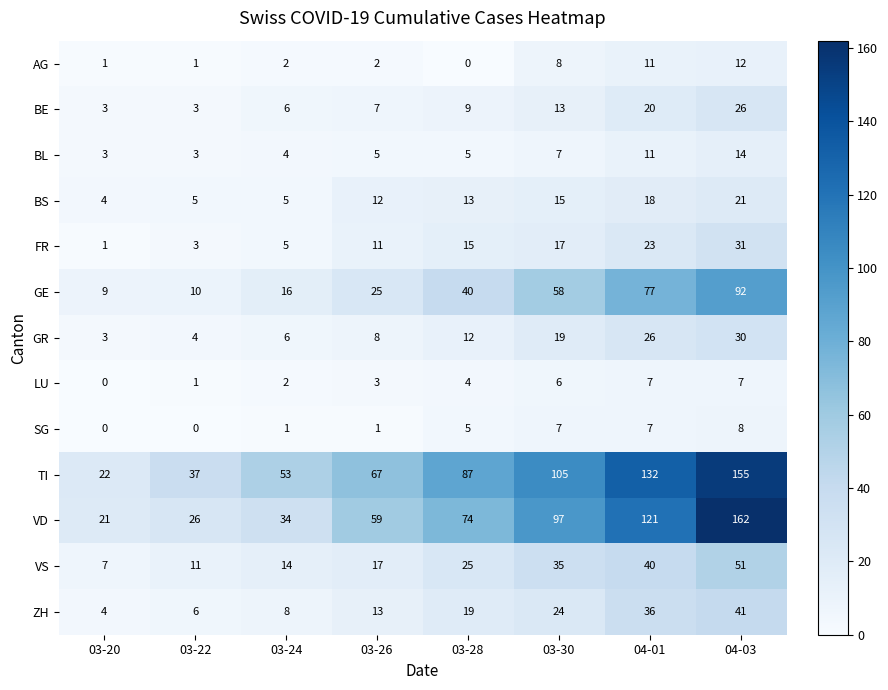

What is the highest value of the GE series?

92